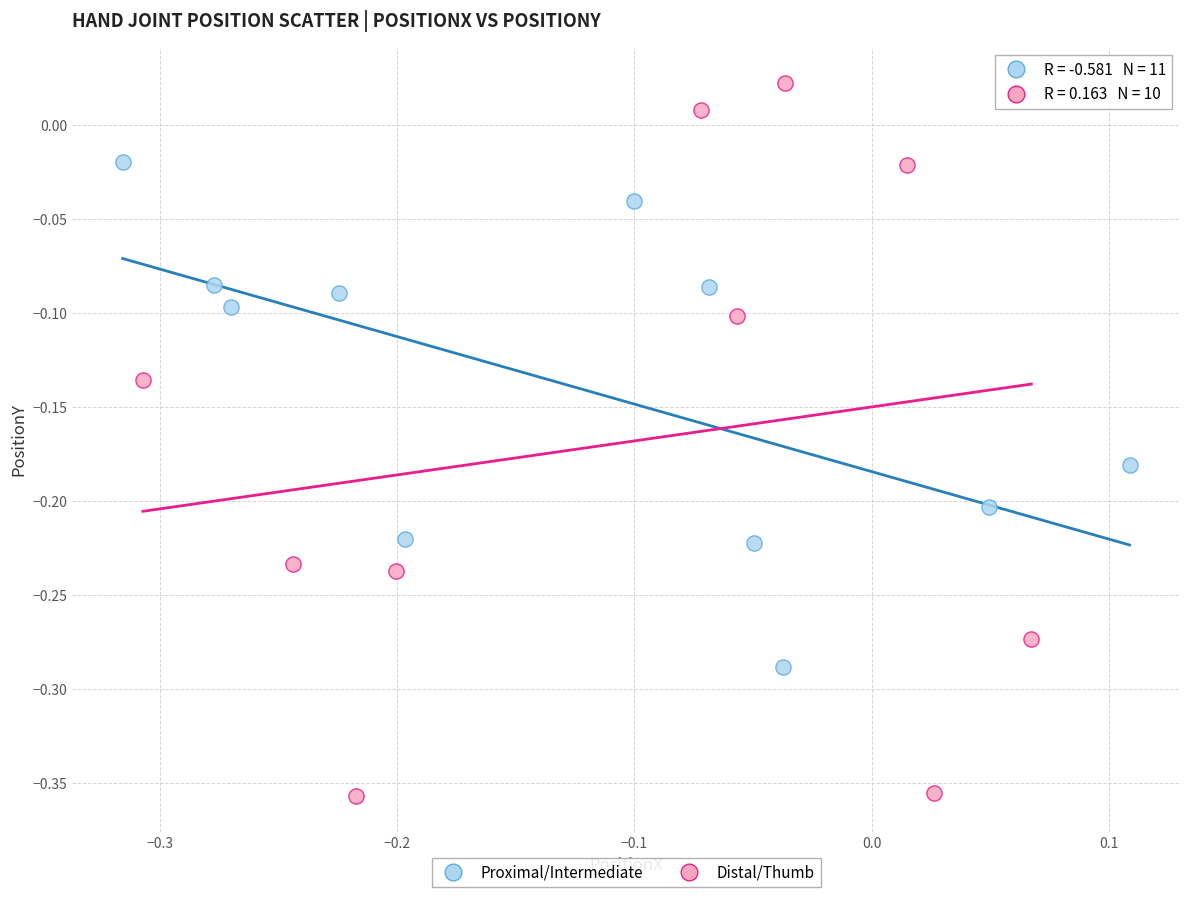

Which series reaches the minimum Y coordinate?

Distal/Thumb